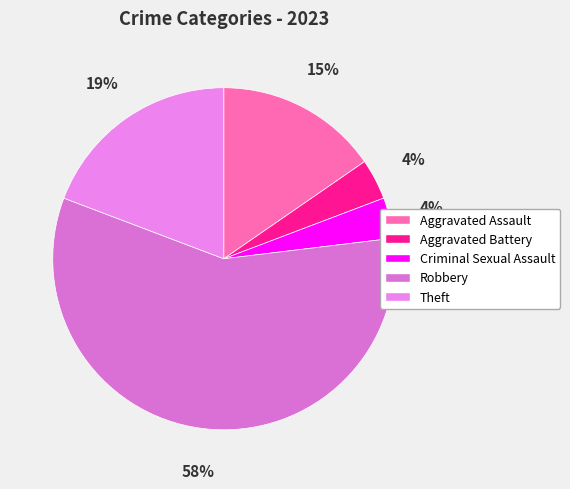

Rank the categories by value from highest to lowest.

Robbery, Theft, Aggravated Assault, Aggravated Battery, Criminal Sexual Assault